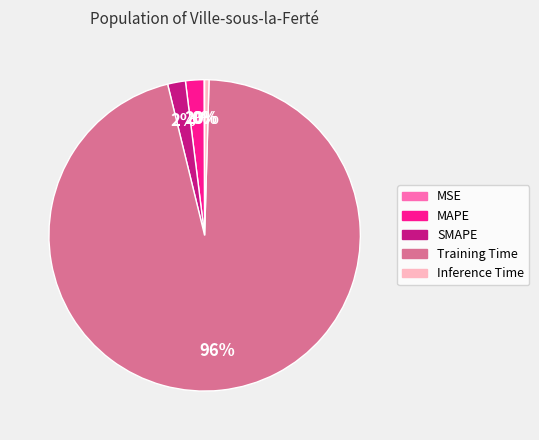

Which slice is the largest?

Training Time